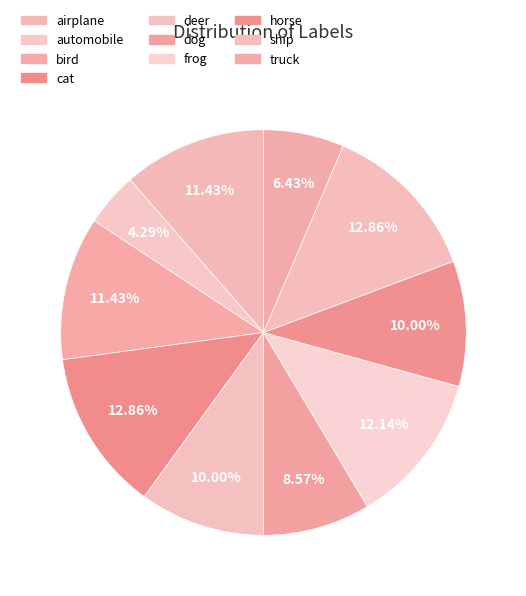

To the nearest percent, what percentage of the pie is ship?

13%